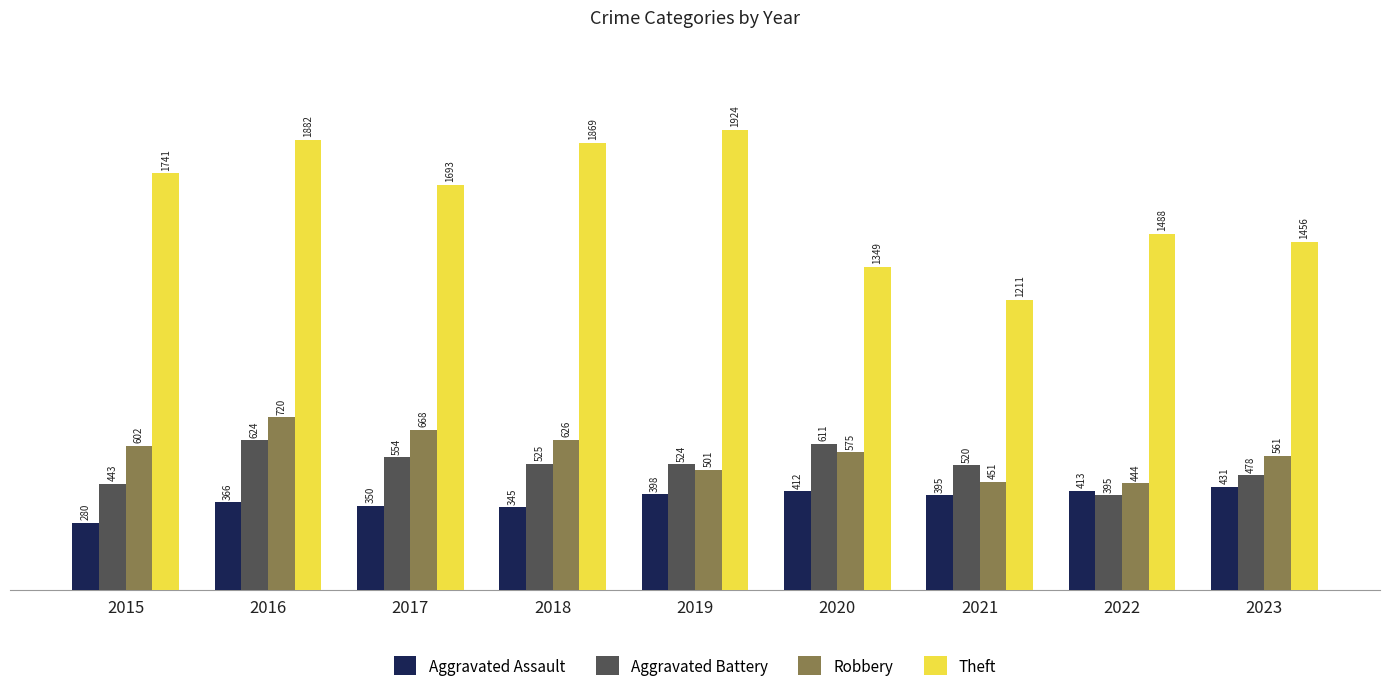

At which label is Aggravated Assault closest to 355?

2017